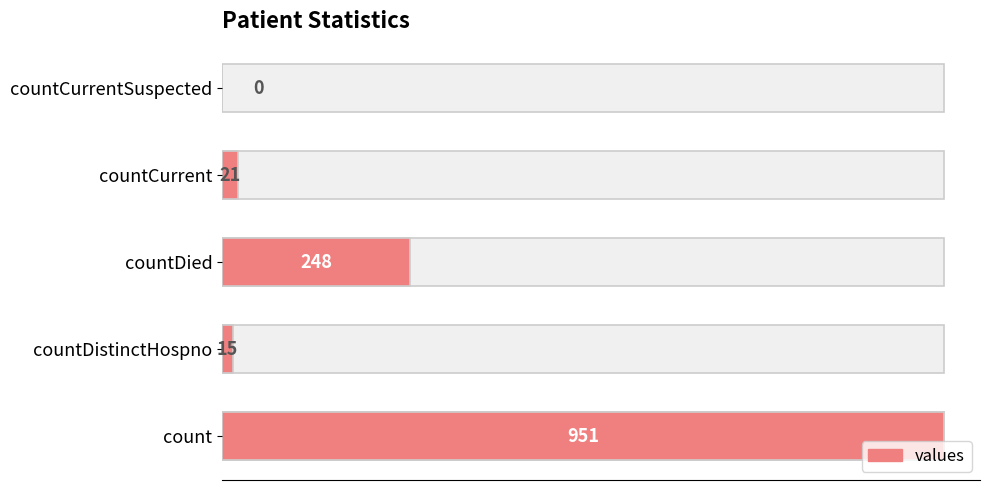

Reading left to right, list all the values displayed in this chart.

951	15	248	21	0